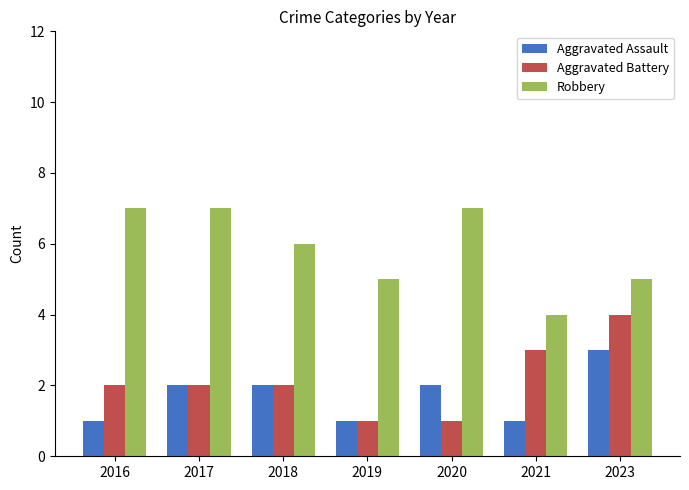

What is the approximate value of Aggravated Assault at 2020?

2